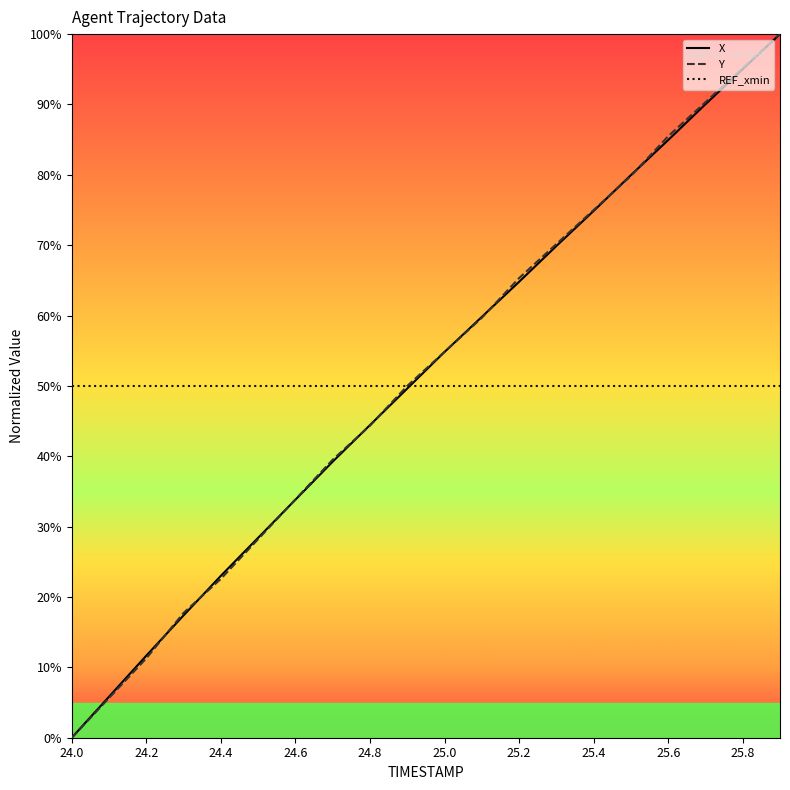

What is the maximum value for X?

100.0